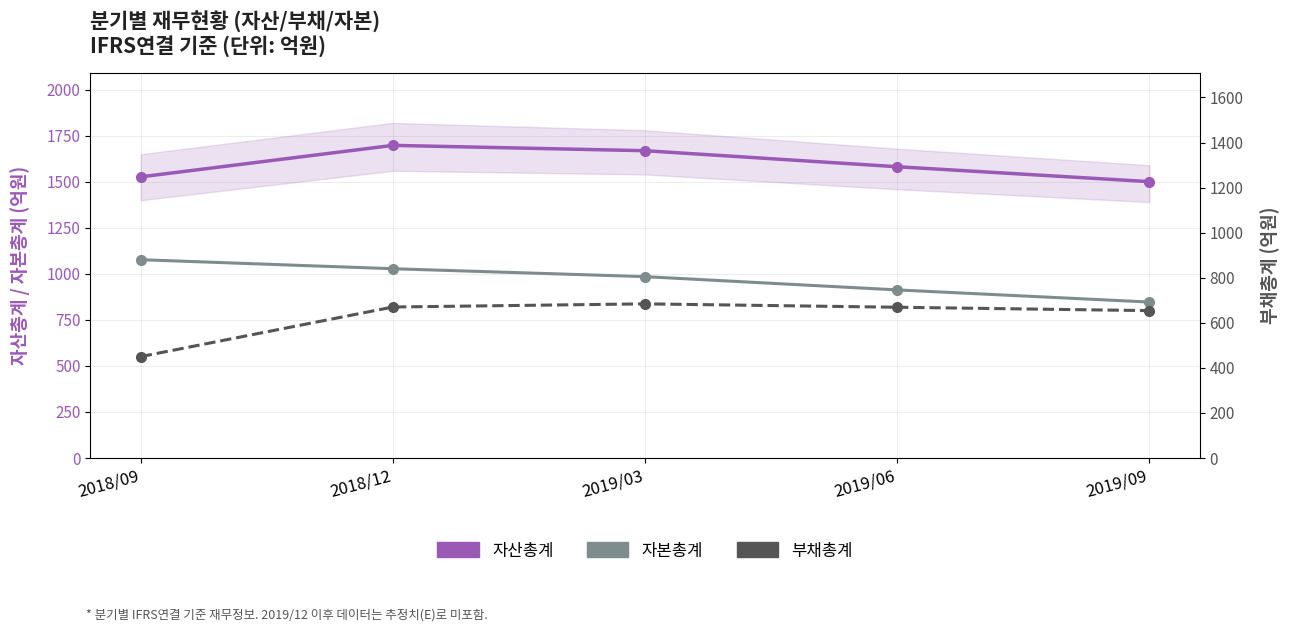

At which label is 자본총계 closest to 962?

2019/03